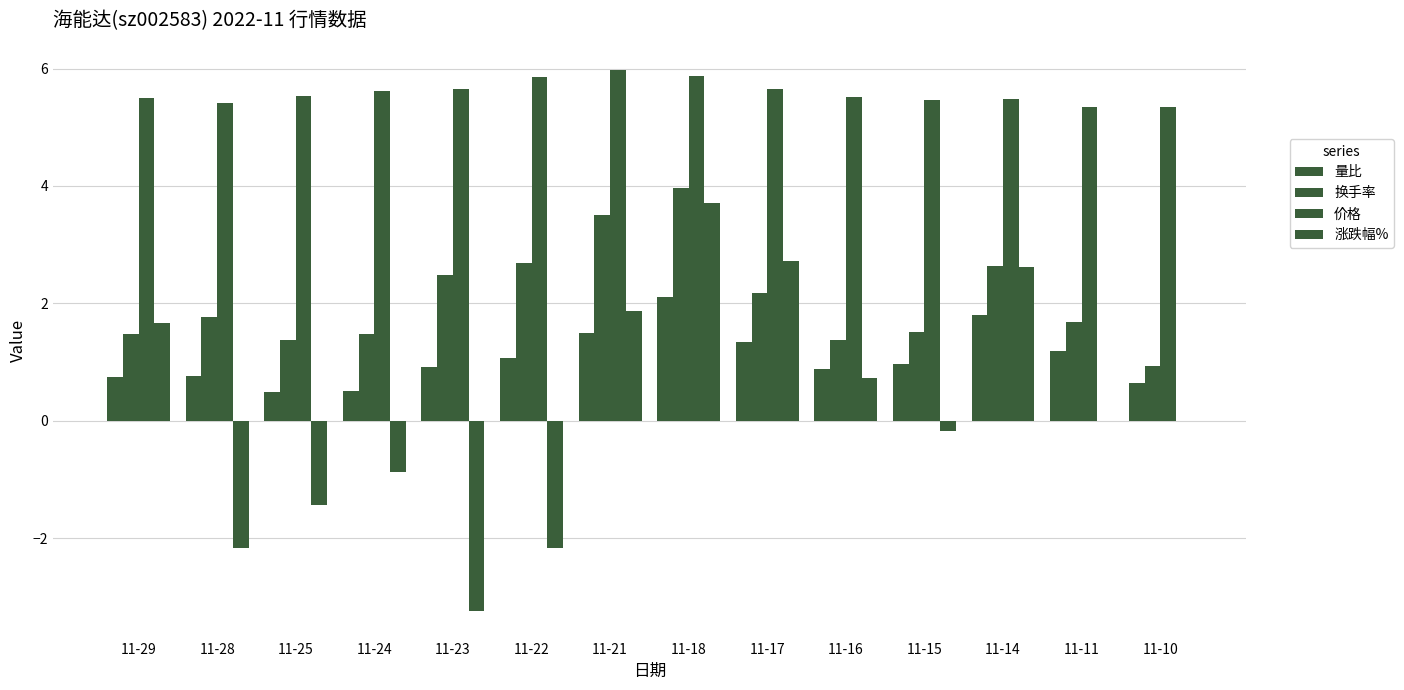

What is the sum of the 换手率 values at 11-15 and 11-14?

4.2